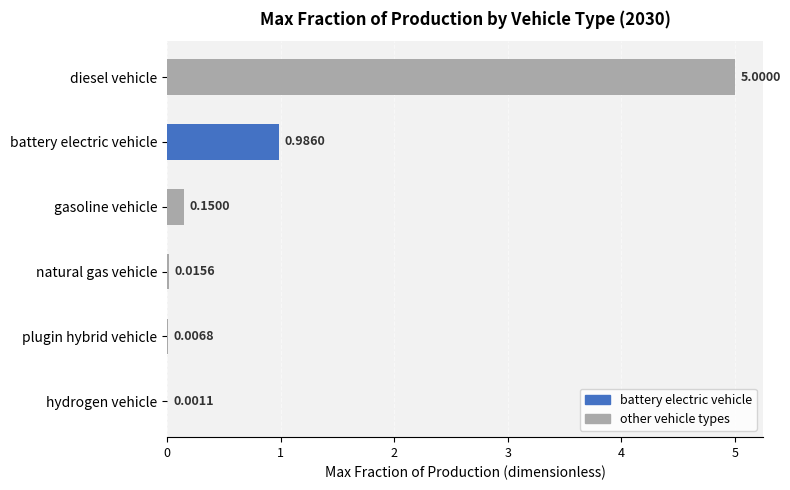

What is the sum of all values?

6.2